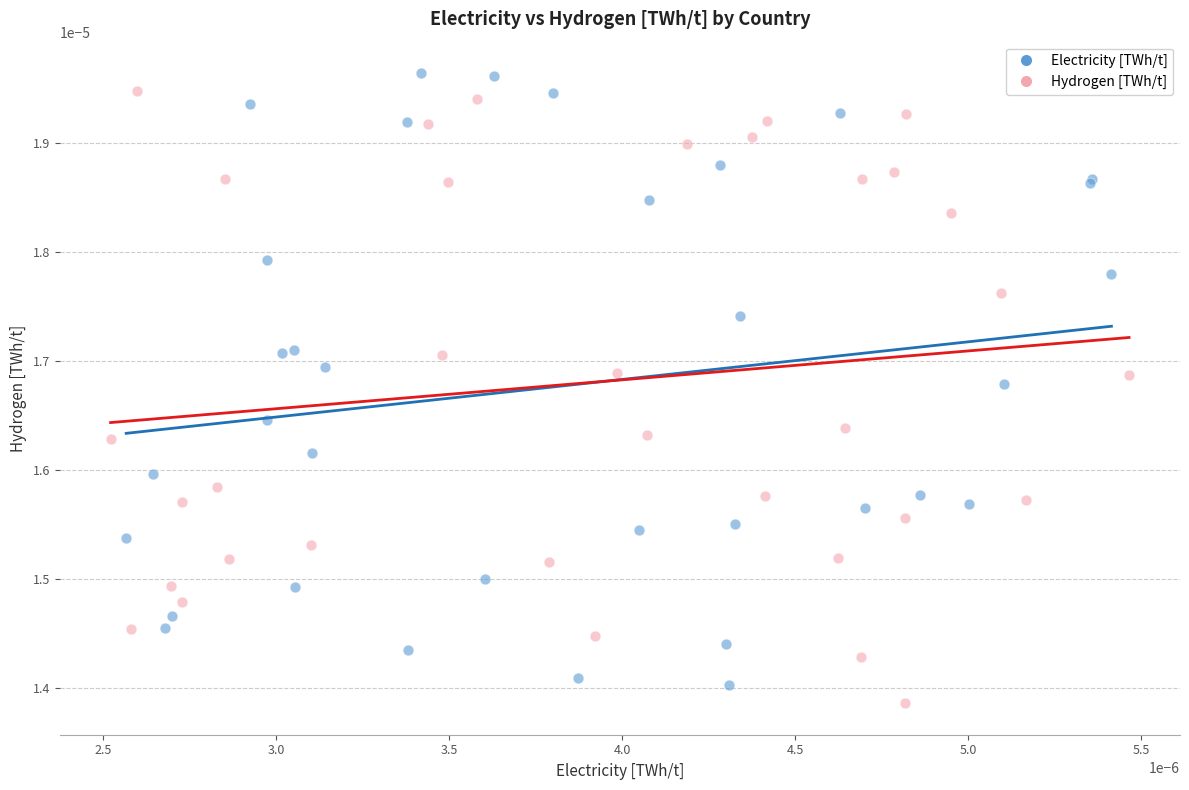

What are all the series names shown in the legend?

Electricity [TWh/t], Hydrogen [TWh/t]